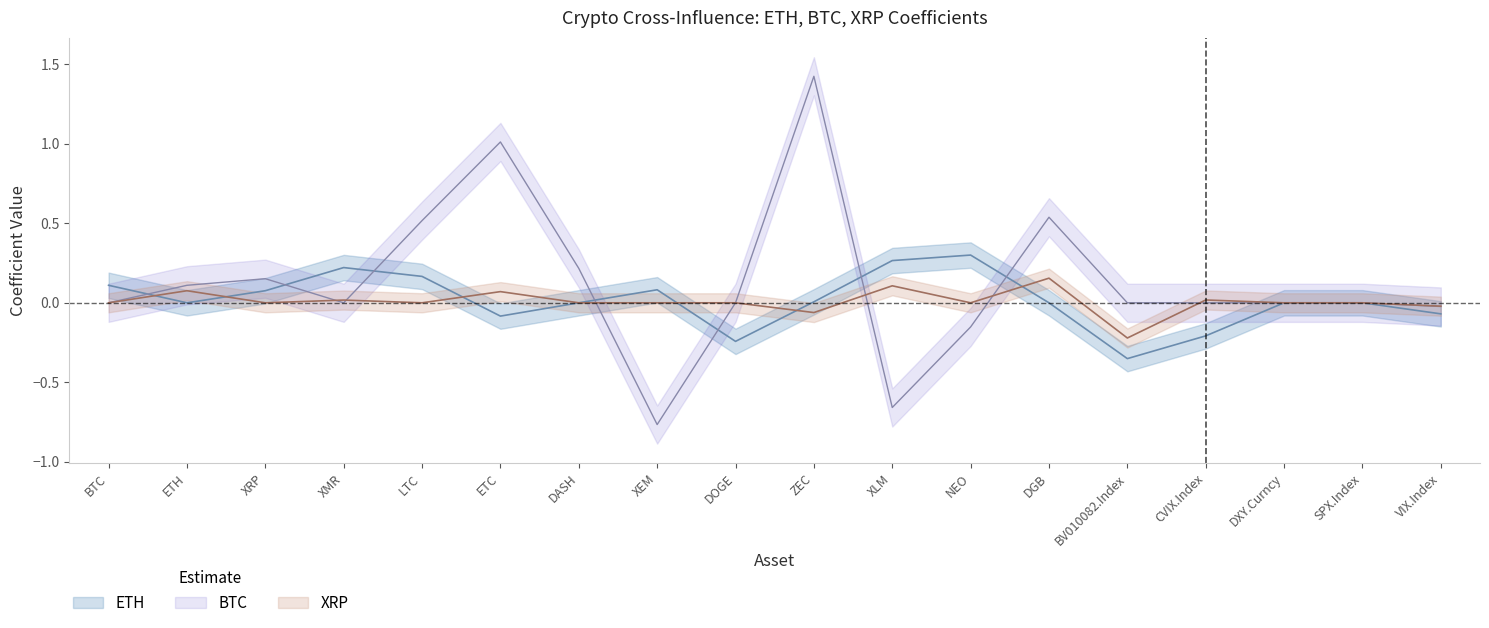

What is the highest value of the ETH series?

0.3